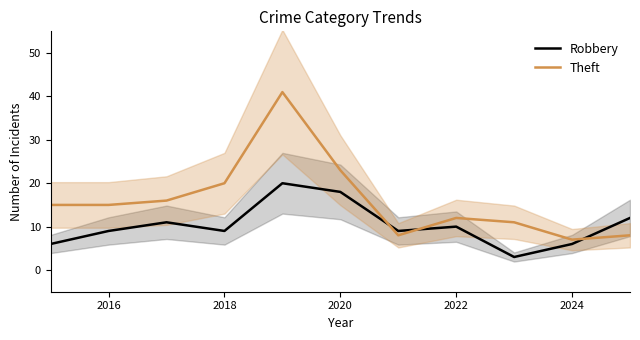

Which series has the largest total across all categories?

Theft